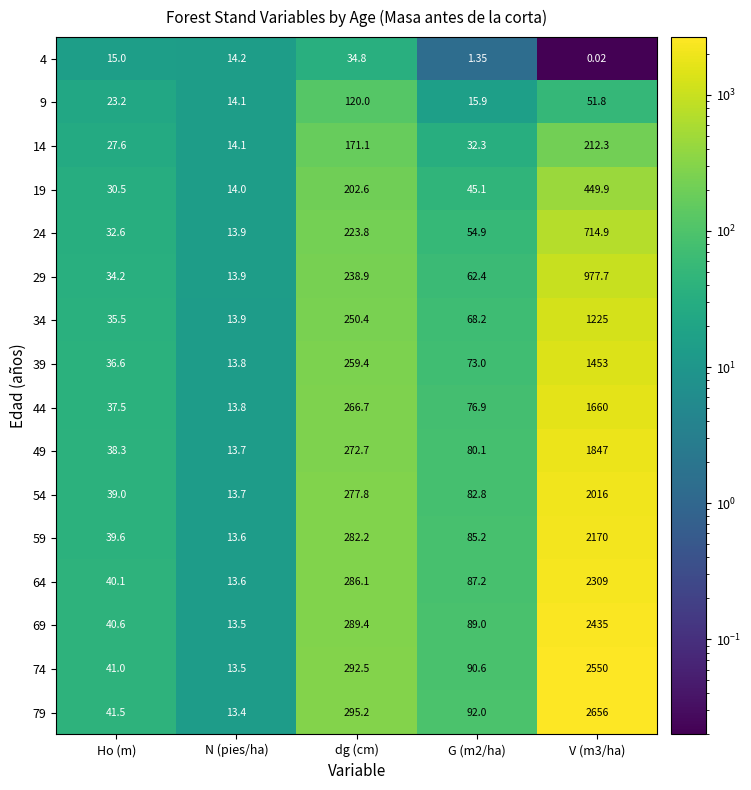

Where does the 29 series first go above 62?

dg (cm)